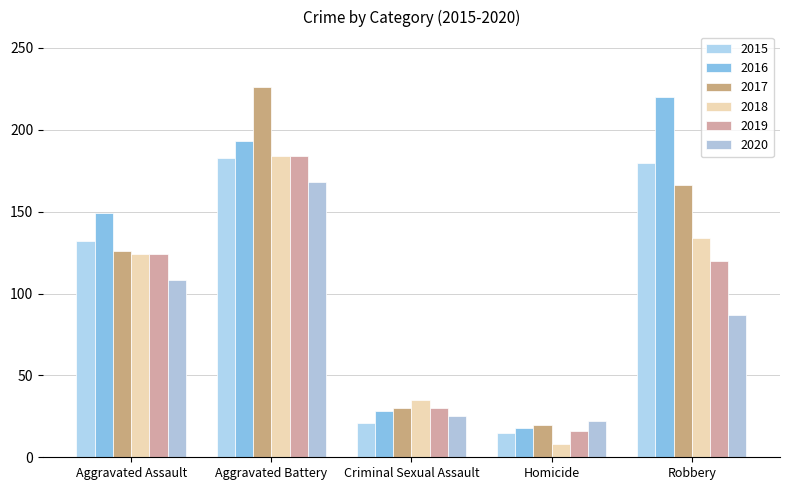

What is the maximum value shown in the chart?

226